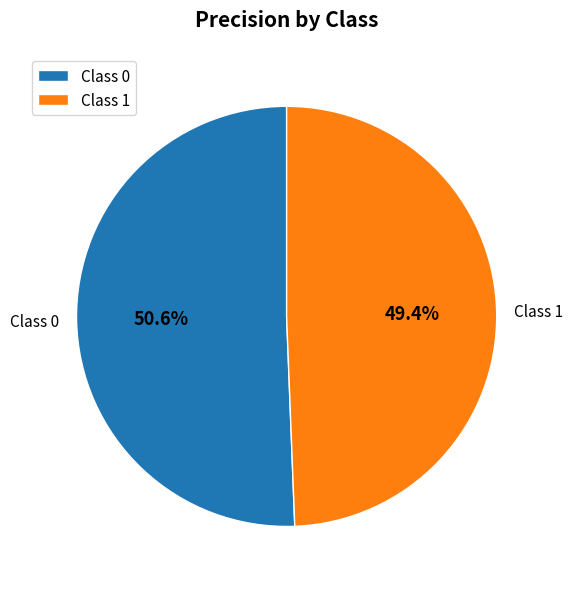

To the nearest percent, what is the average slice percentage?

50%